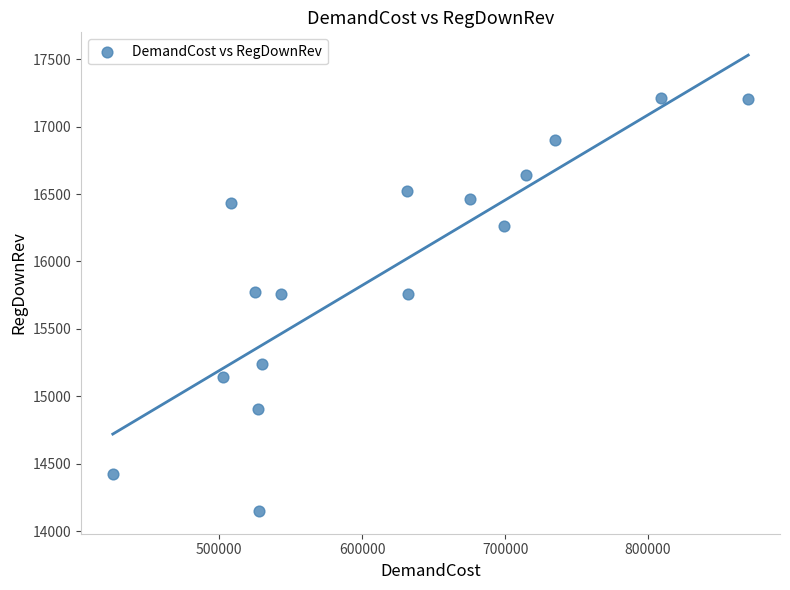

What is the range of Y values (max minus min)?

3060.0